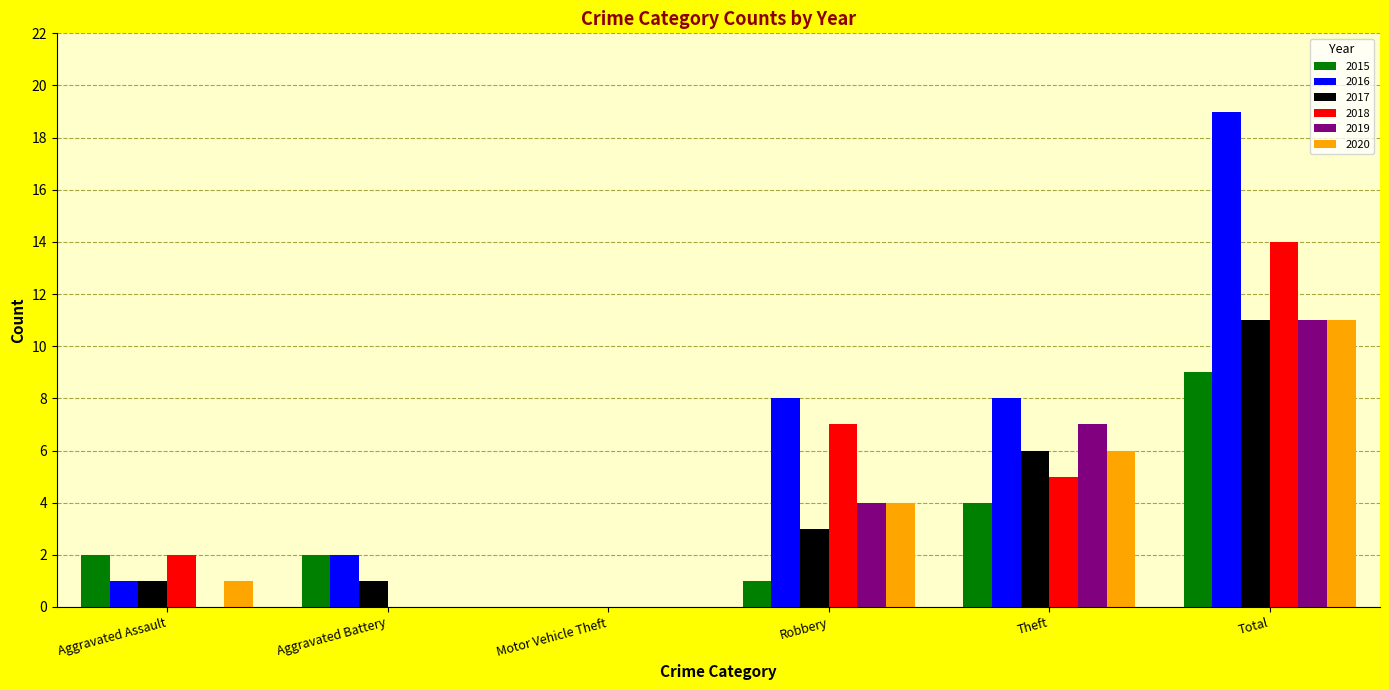

What is the average value of the 2020 series?

4